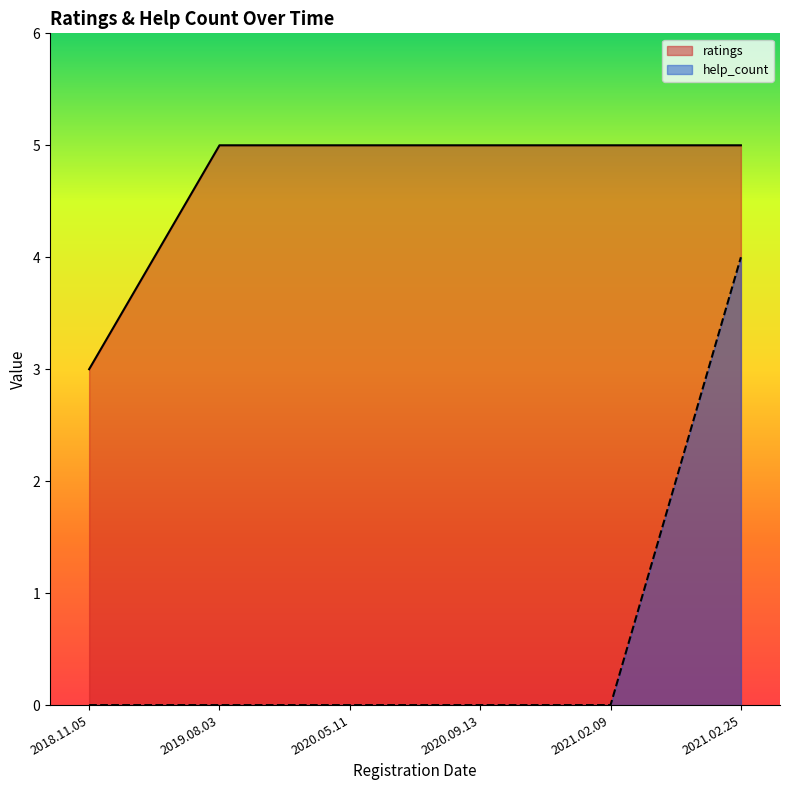

What is the difference between the ratings values at 2020.09.13 and 2018.11.05?

2